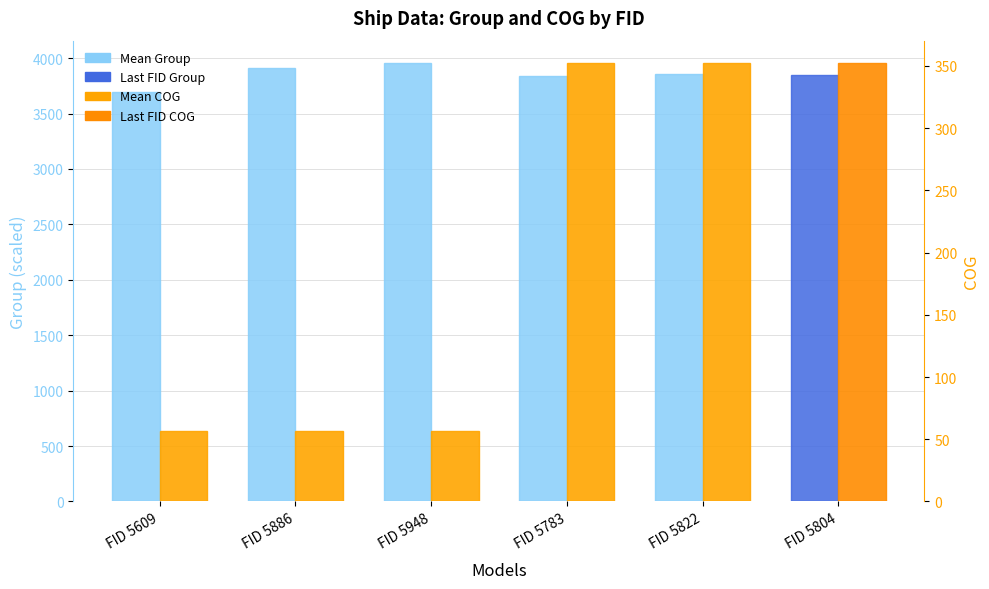

What is the difference between the second highest and second lowest values in the group series?

64.0